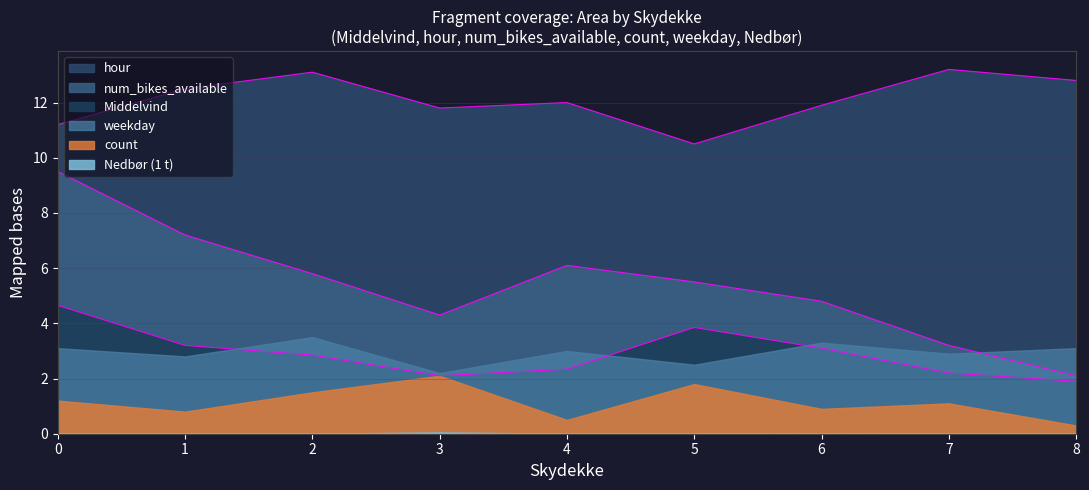

True or false: num_bikes_available has more than 0 interior local peaks.

False